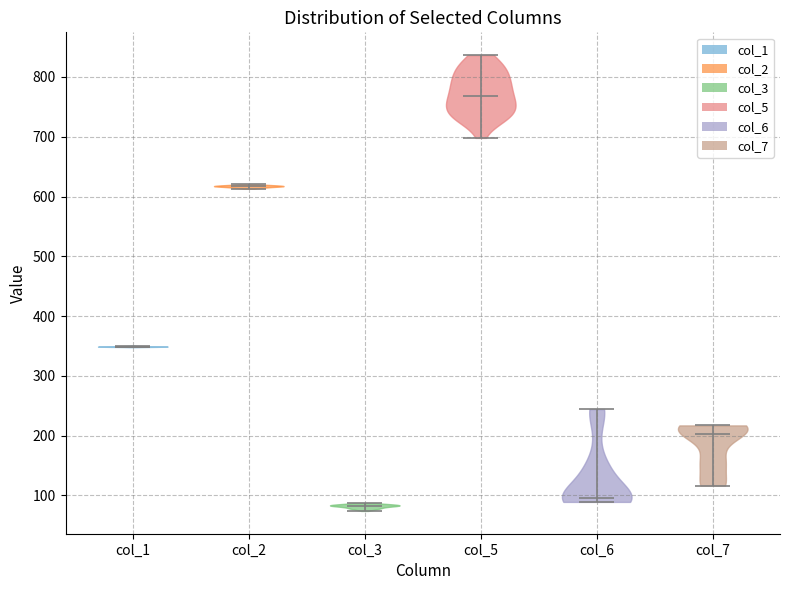

Which violin has the highest median line?

col_5